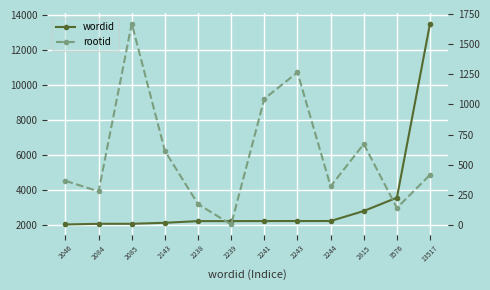

Between 2143 and 13517, which series saw the biggest shift?

wordid